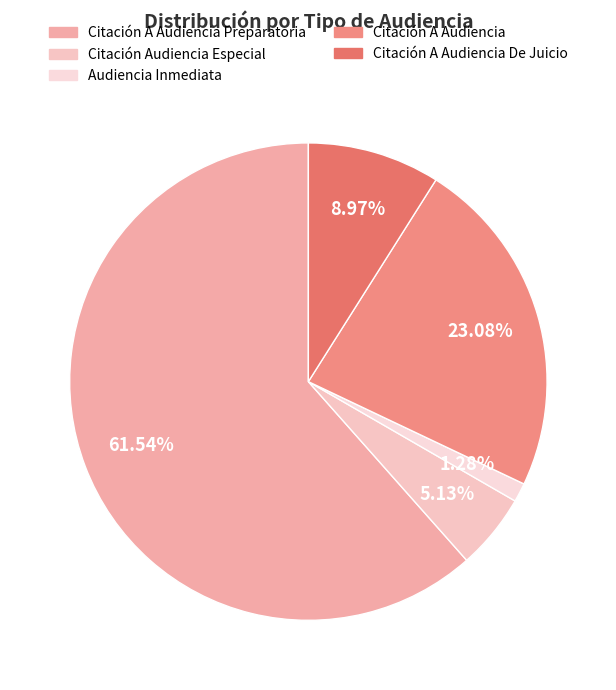

Count the number of slices in the pie.

5